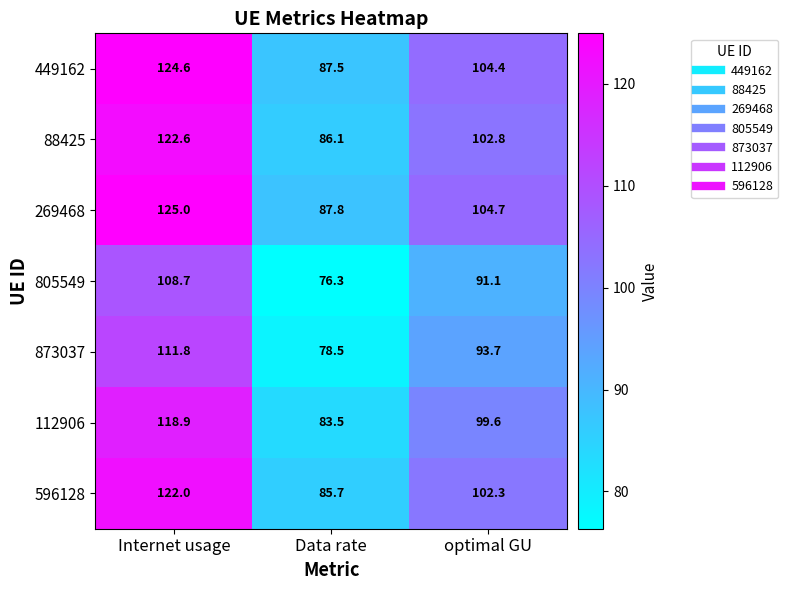

How many data points in 269468 are less than 104?

1